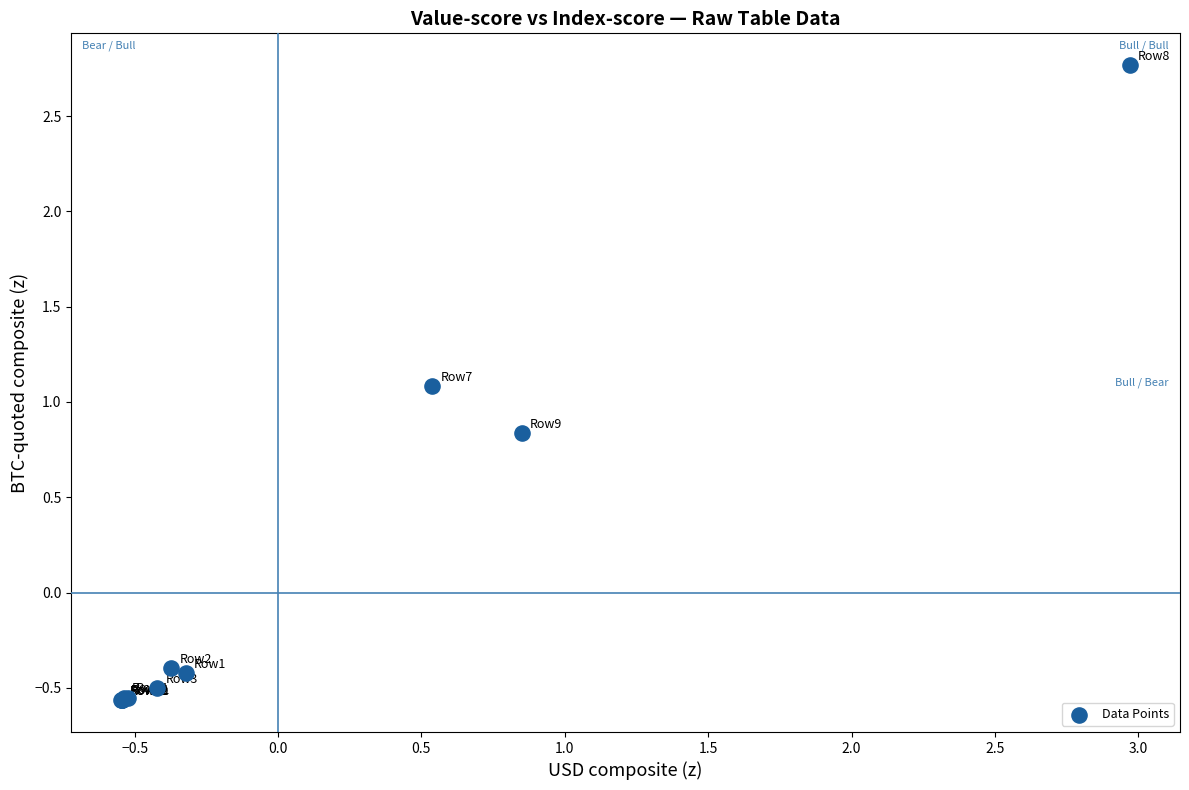

What Y value in the scatter plot is closest to 1?

1.1